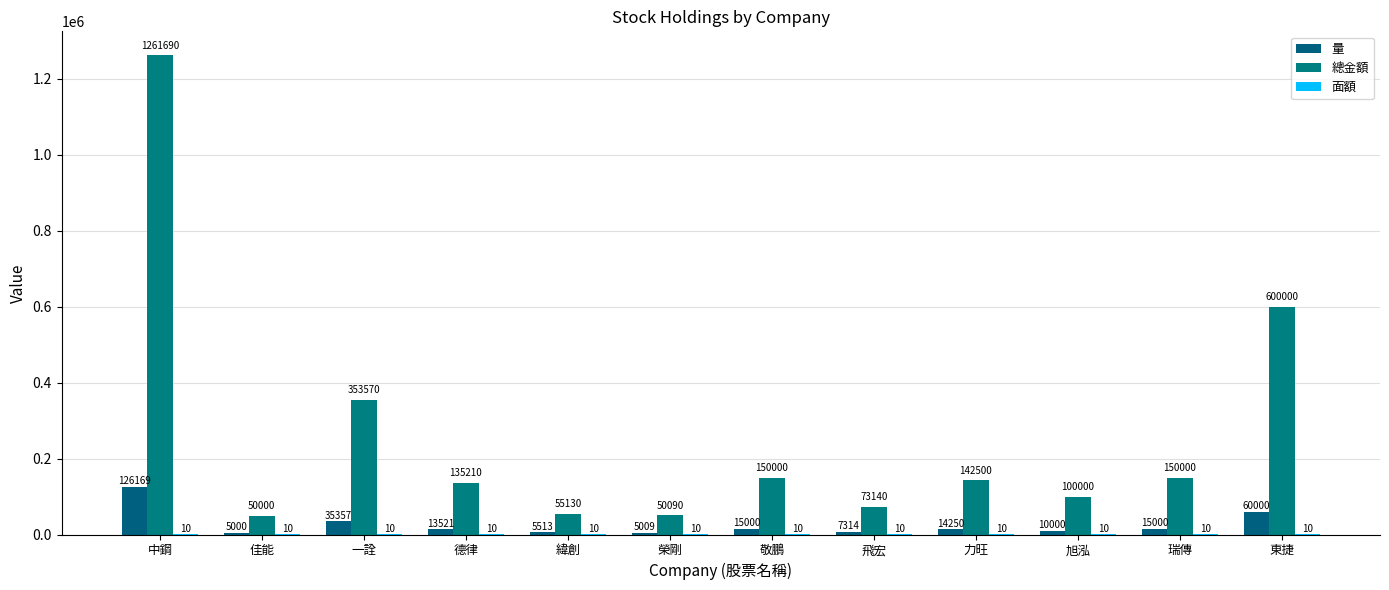

The 總金額 series shows 79432 at 一詮. True or false?

False